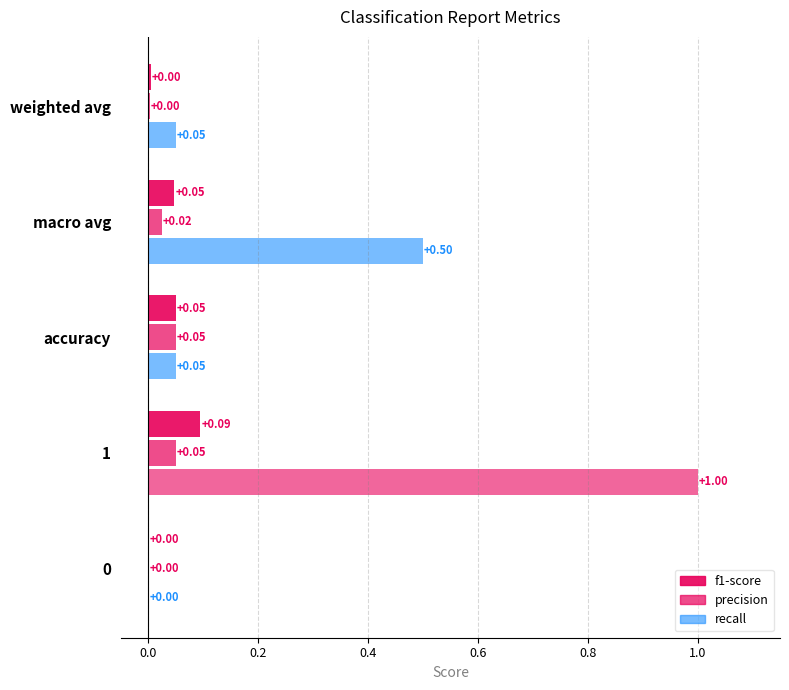

True or false: precision has a value of 0.1 at 1.

False